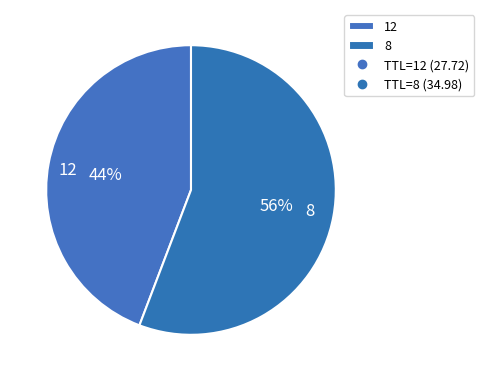

The 8 slice represents 49% of the pie. True or false?

False